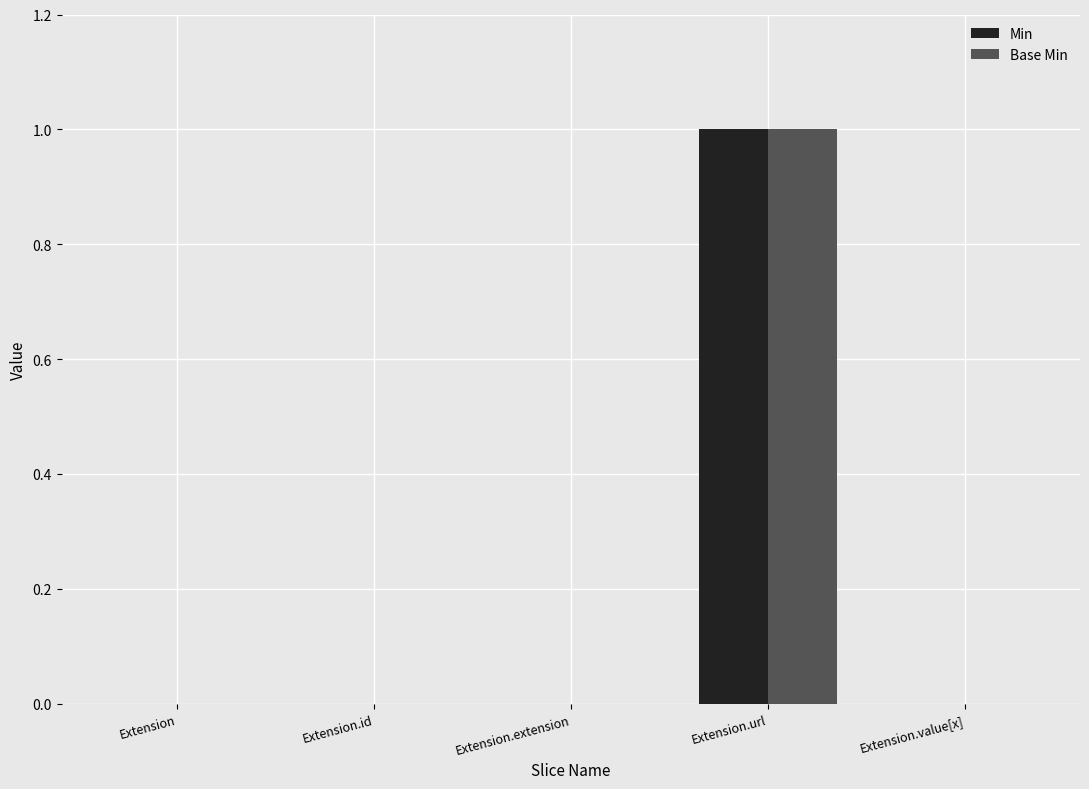

What are all the series names shown in the legend?

Min, Base Min